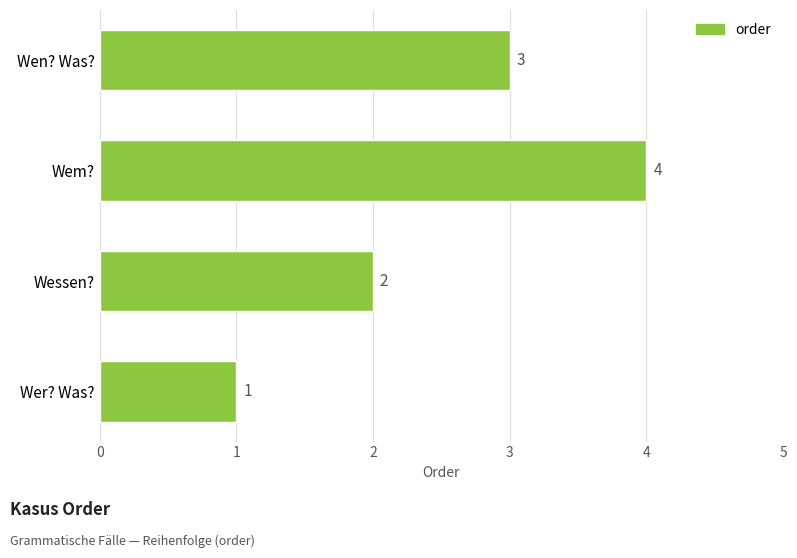

What is the sum of the values at Wessen? and Wem??

6